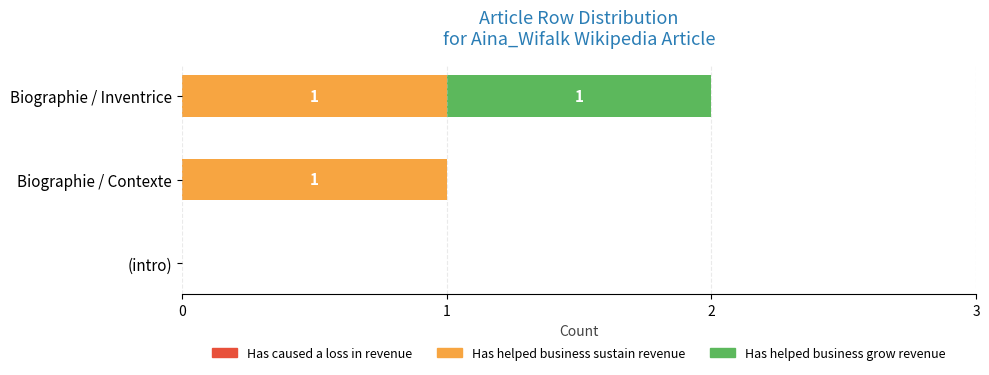

At which category is the sum across all series the highest?

Biographie / Inventrice